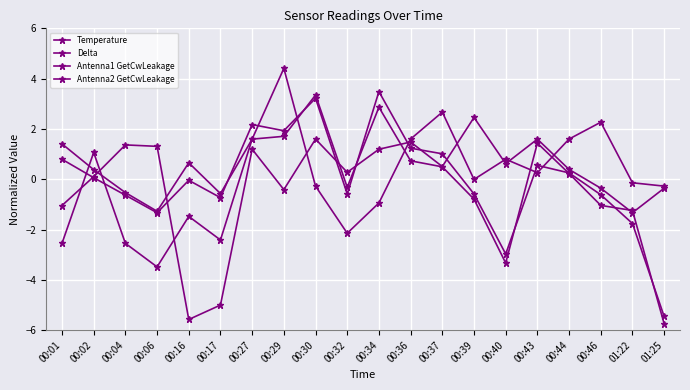

How many values in Antenna1 GetCwLeakage are above zero?

11